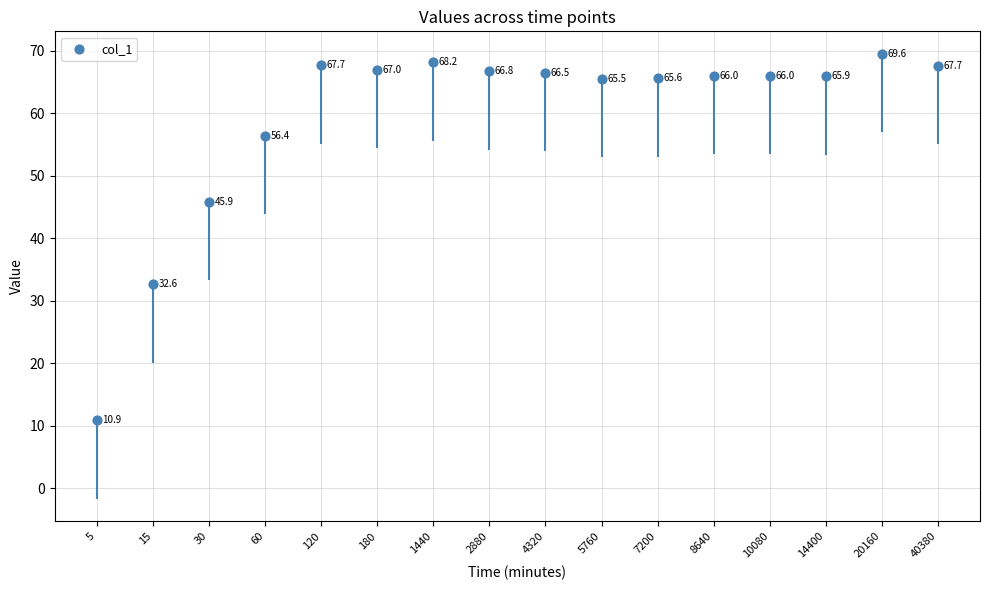

What is the ratio of the value at 30 to the value at 14400?

0.7